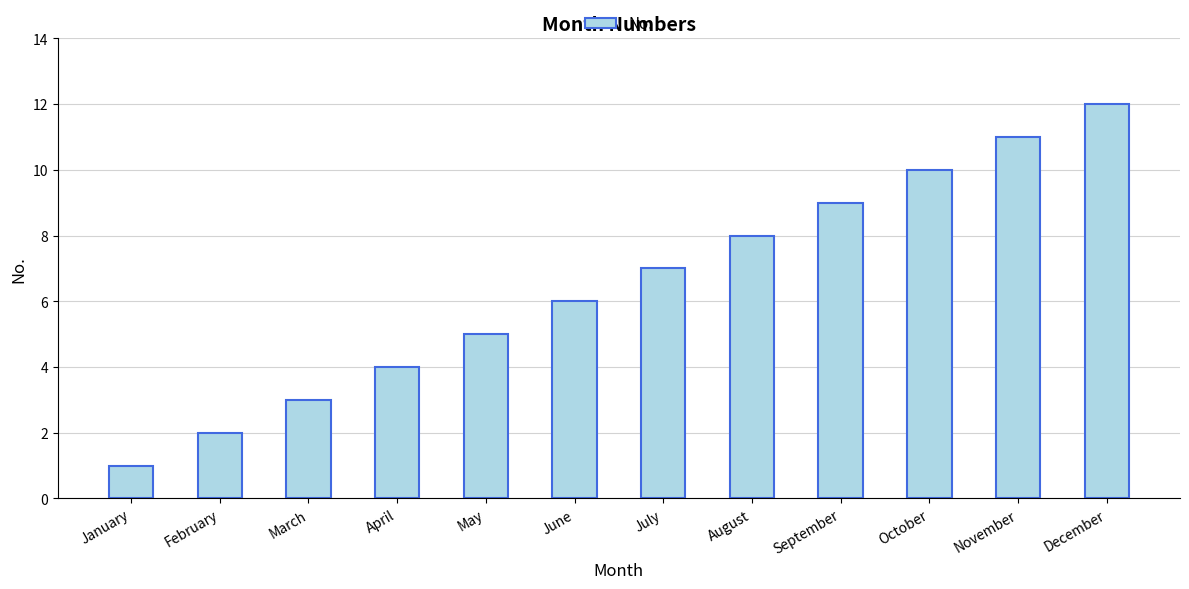

What is the difference between the second highest and second lowest values?

9